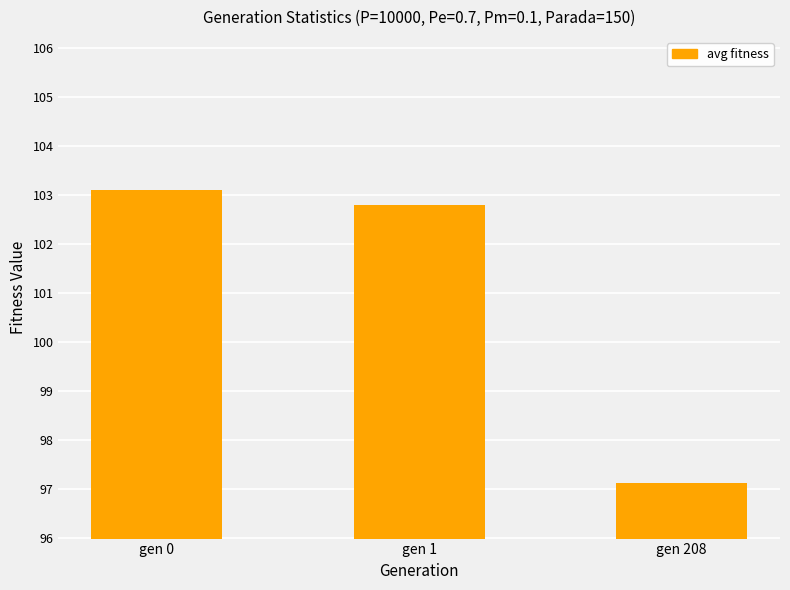

What is the value of the 1st bar from the left?

103.1